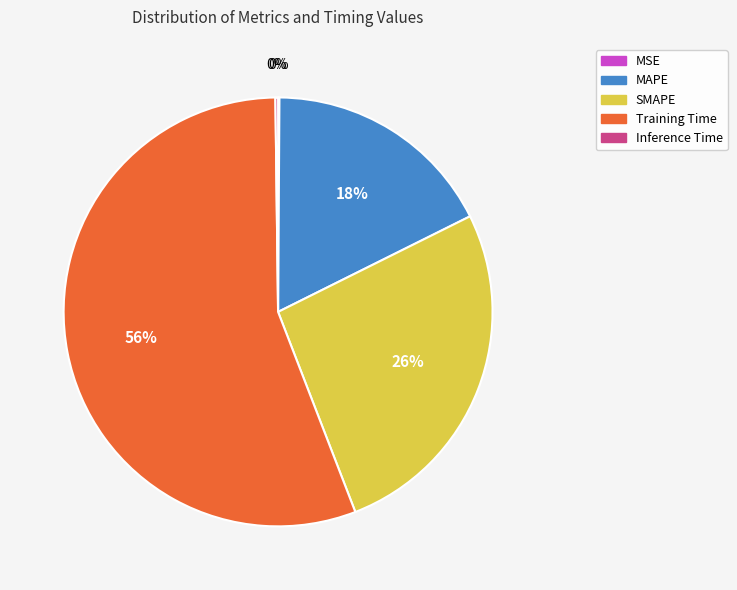

Which has a higher value, SMAPE or Training Time?

Training Time